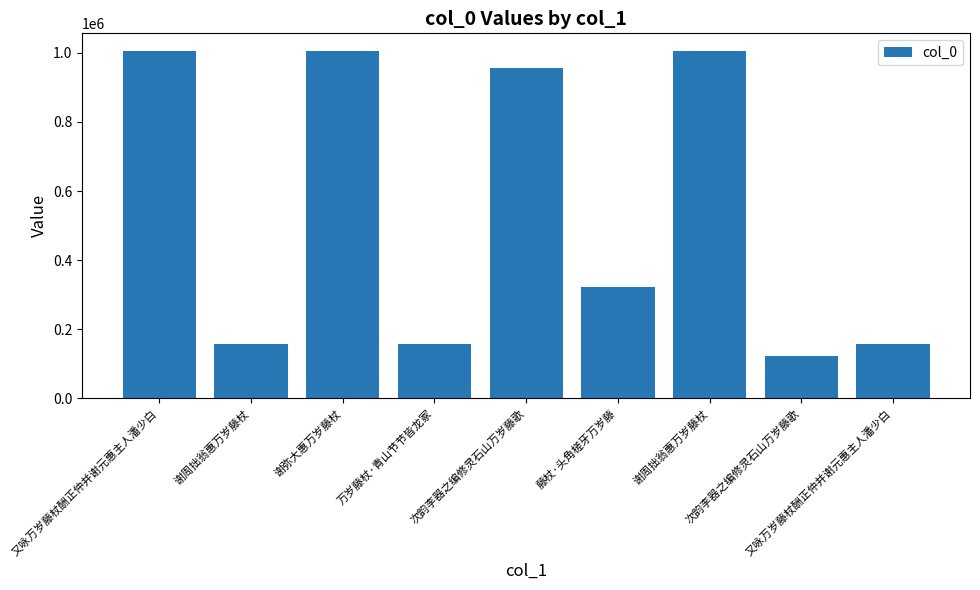

Count the number of categories in the chart.

9